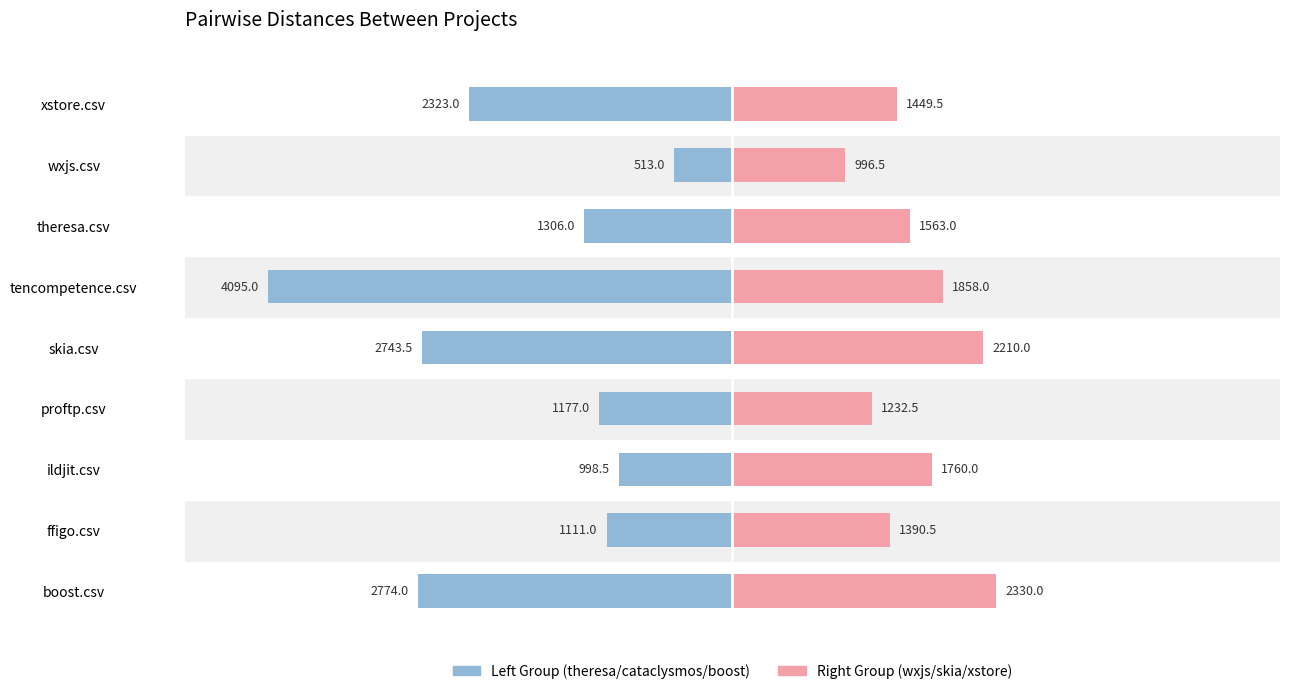

What are all the series names shown in the legend?

Left Group (theresa/cataclysmos/boost), Right Group (wxjs/skia/xstore)